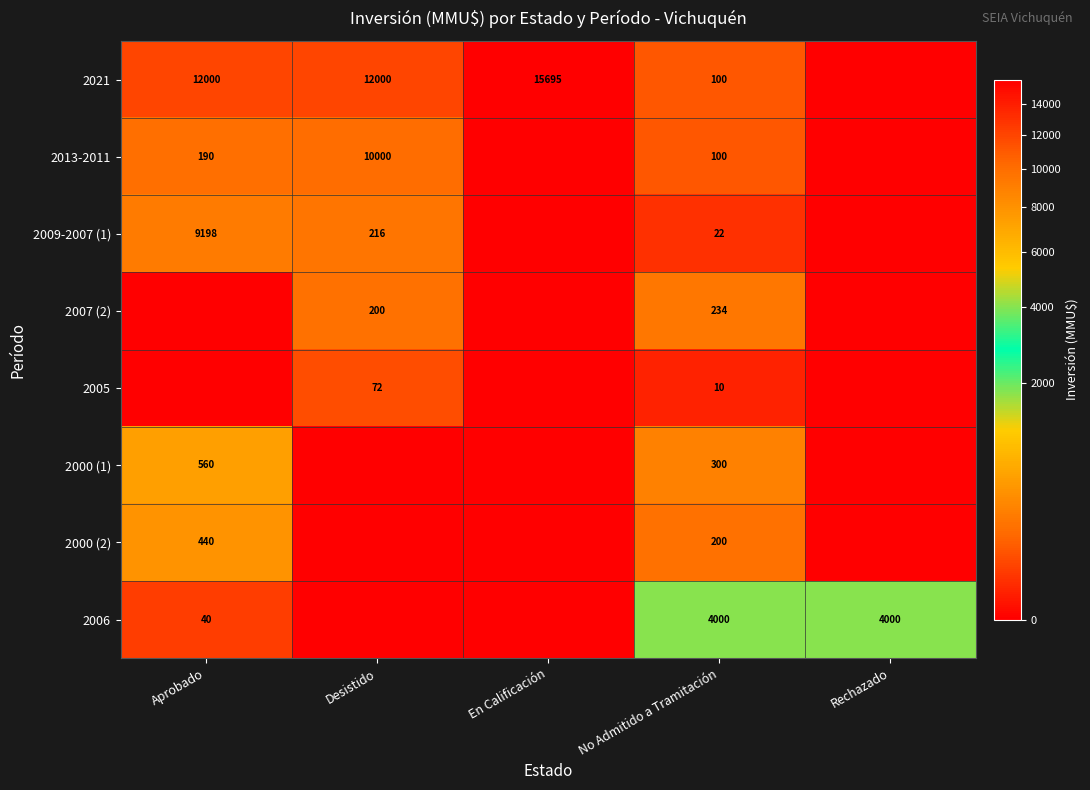

What is the difference between the 2021 values at Desistido and En Calificación?

3695